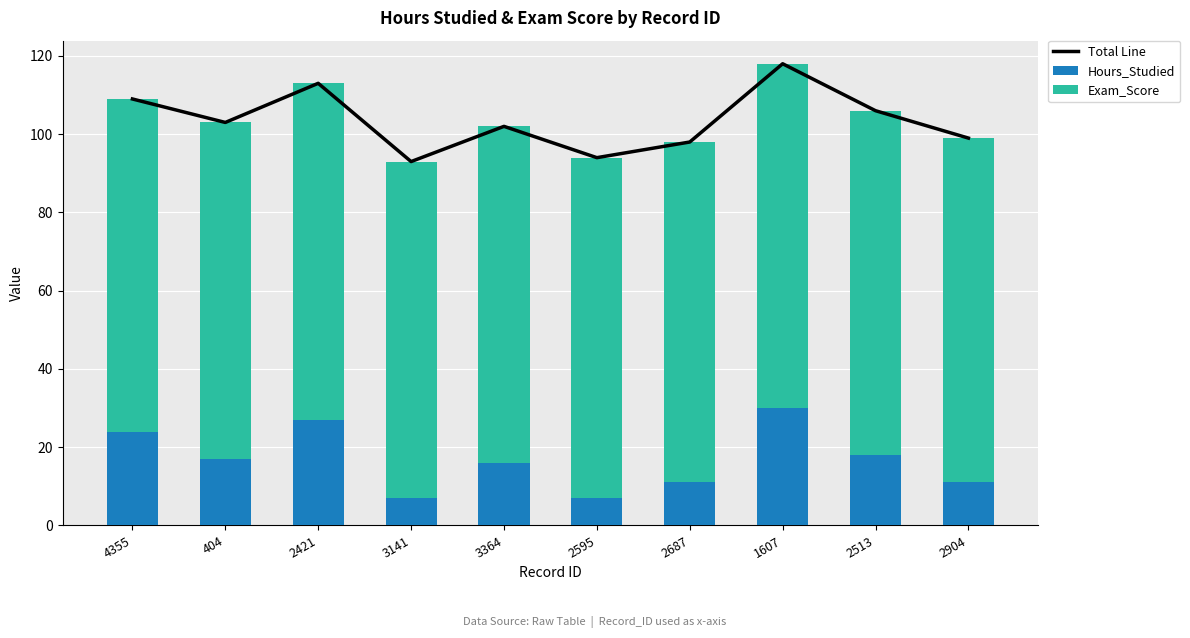

Which series changed the most between 2421 and 2513?

Hours_Studied